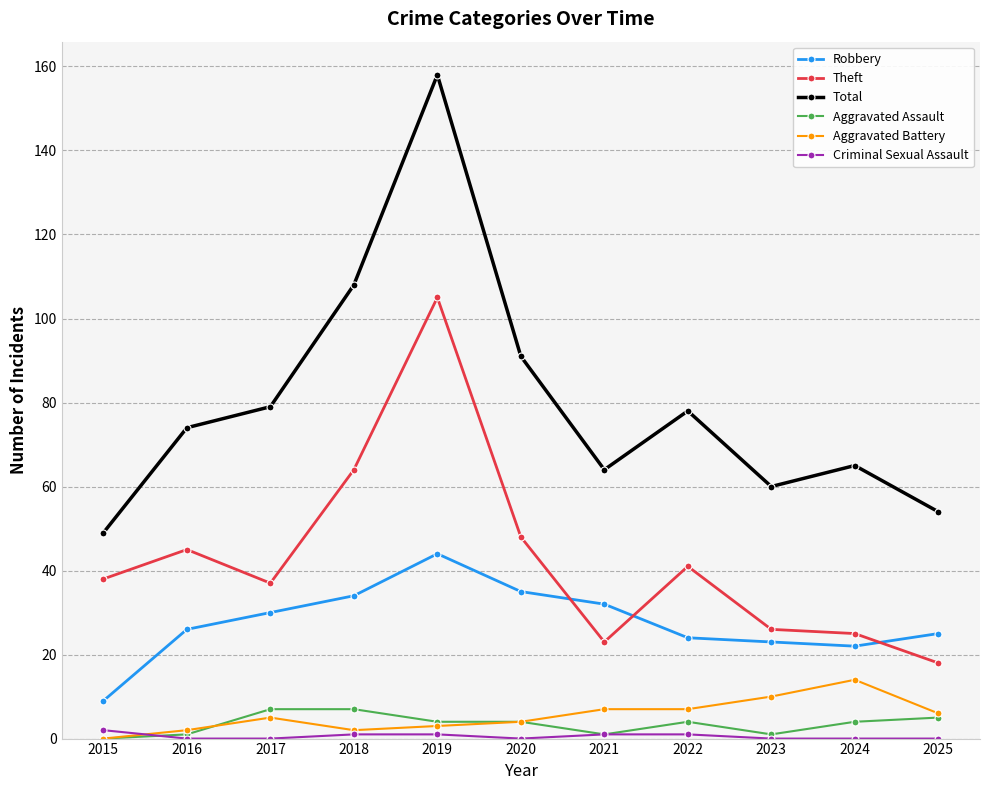

At which label is Total closest to 103?

2018